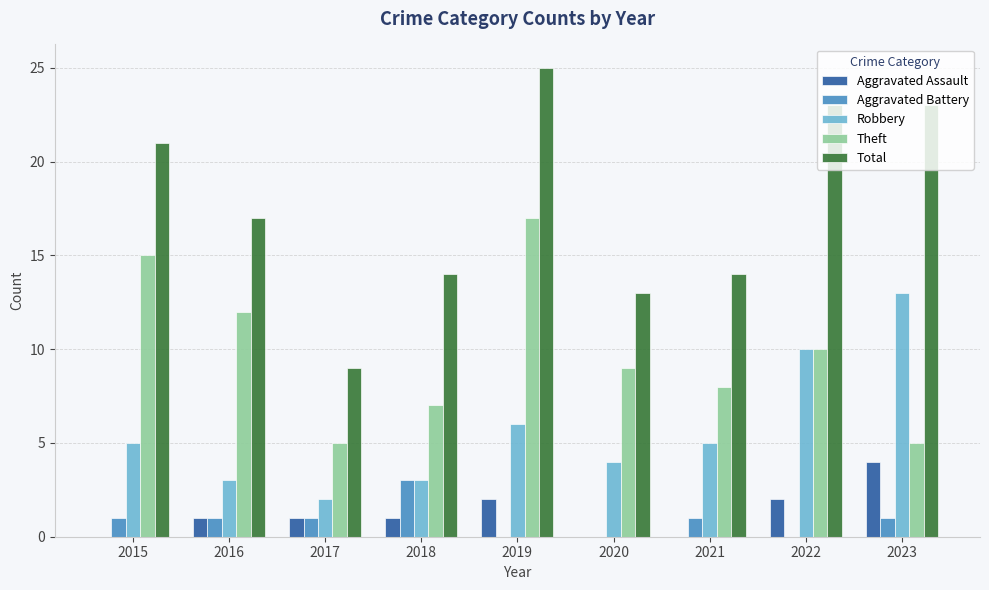

Between 2016 and 2019, which series saw the biggest shift?

Total